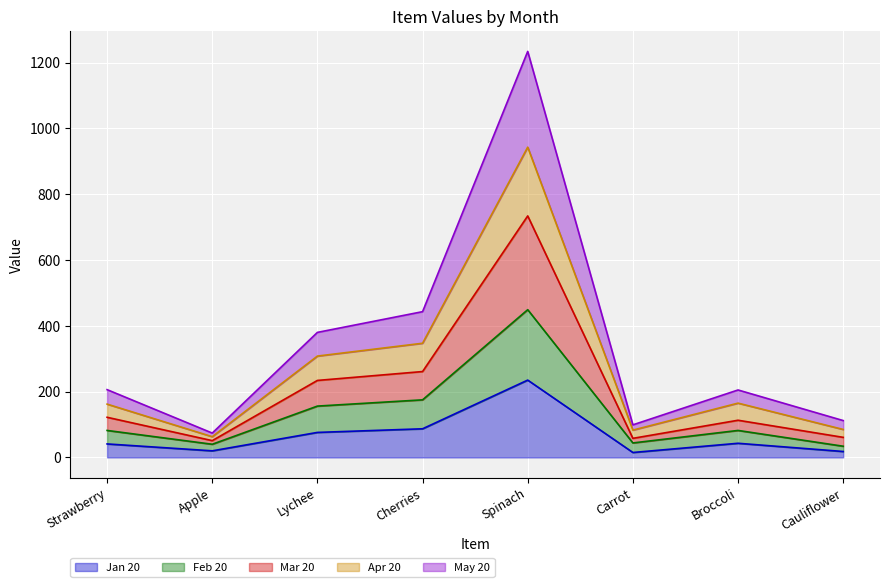

What are all the series names shown in the legend?

Jan 20, Feb 20, Mar 20, Apr 20, May 20